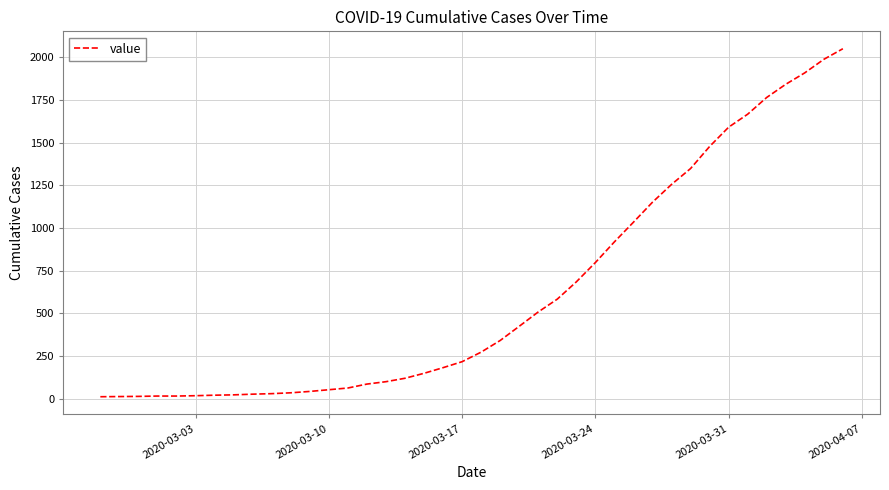

What is the difference between the second highest and minimum values?

1974